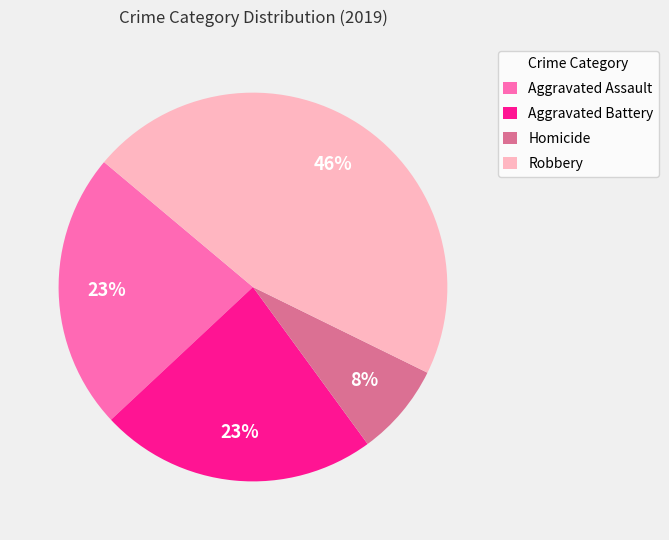

Is there a majority slice in this chart?

No